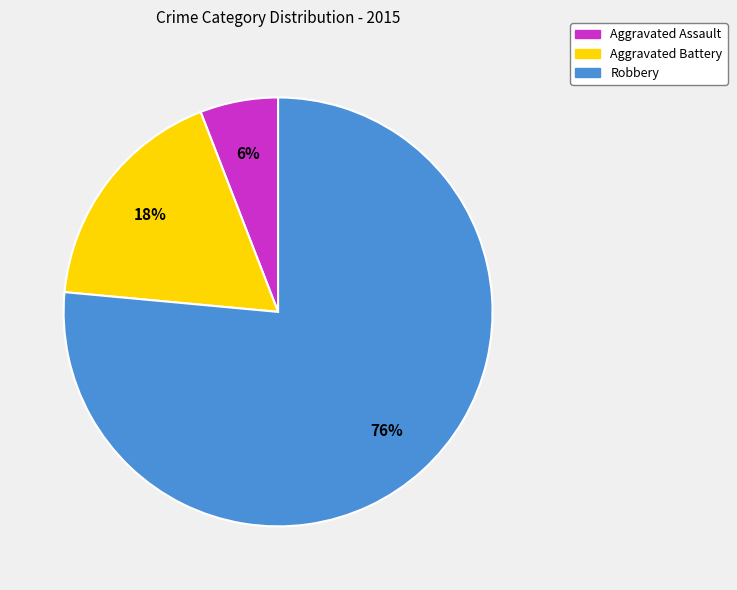

What percentage is the Aggravated Battery slice, to the nearest percent?

18%